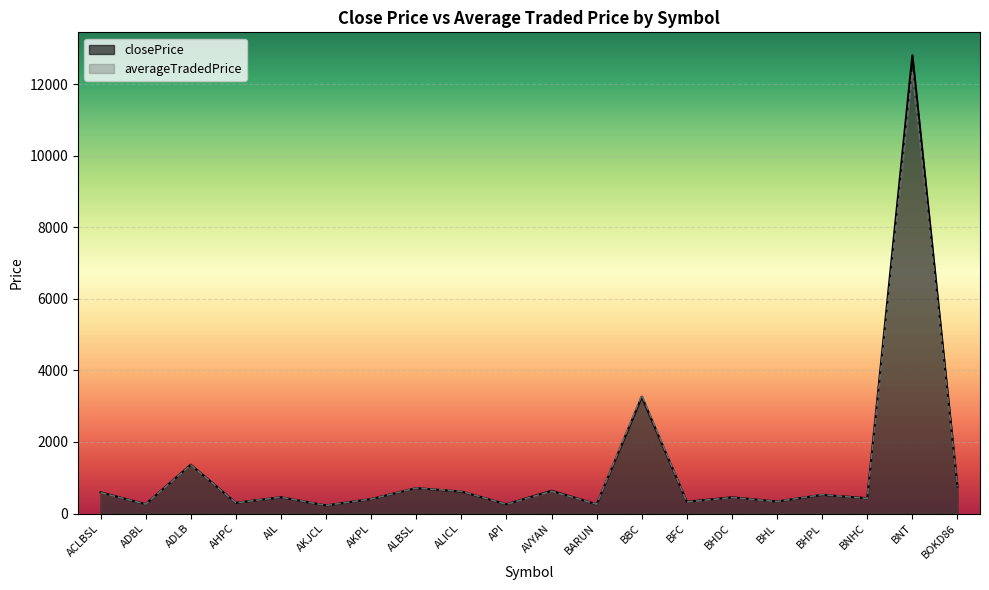

What is the maximum value shown in the chart?

12804.0